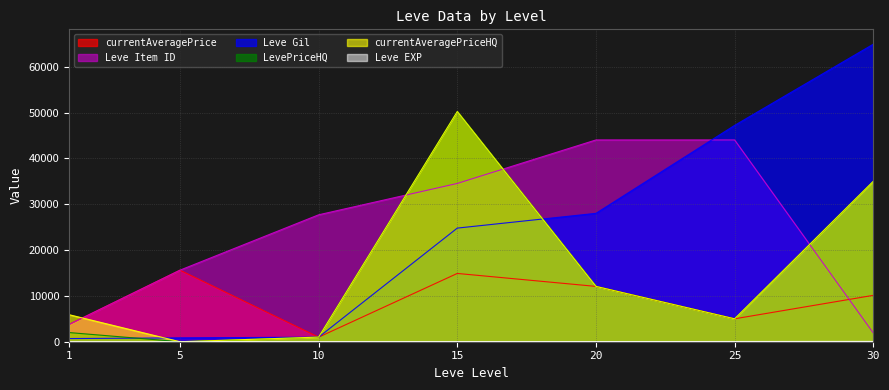

How many intersections are there between Leve Gil and Leve Item ID?

1